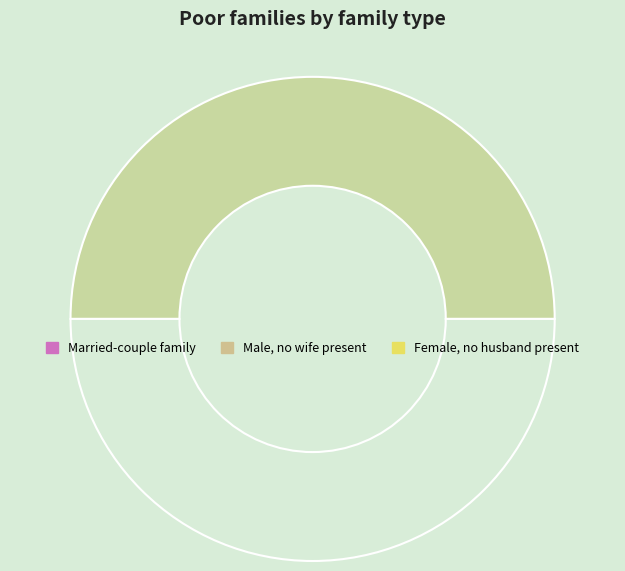

How many slices are in this pie chart?

2